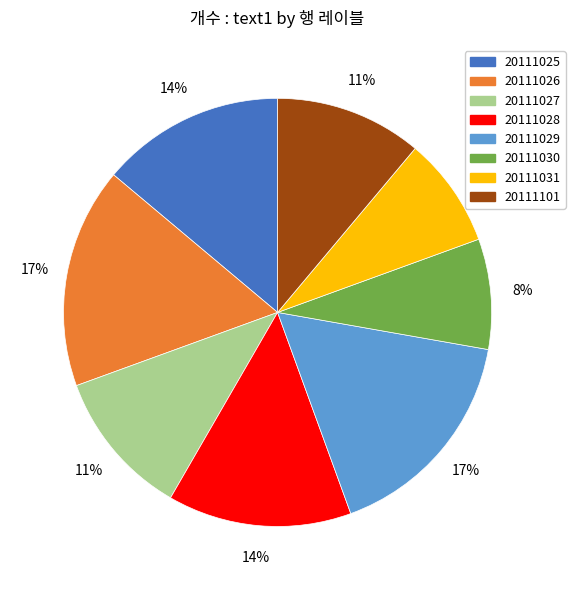

Do 20111026 and 20111030 together represent more than half of the pie?

No